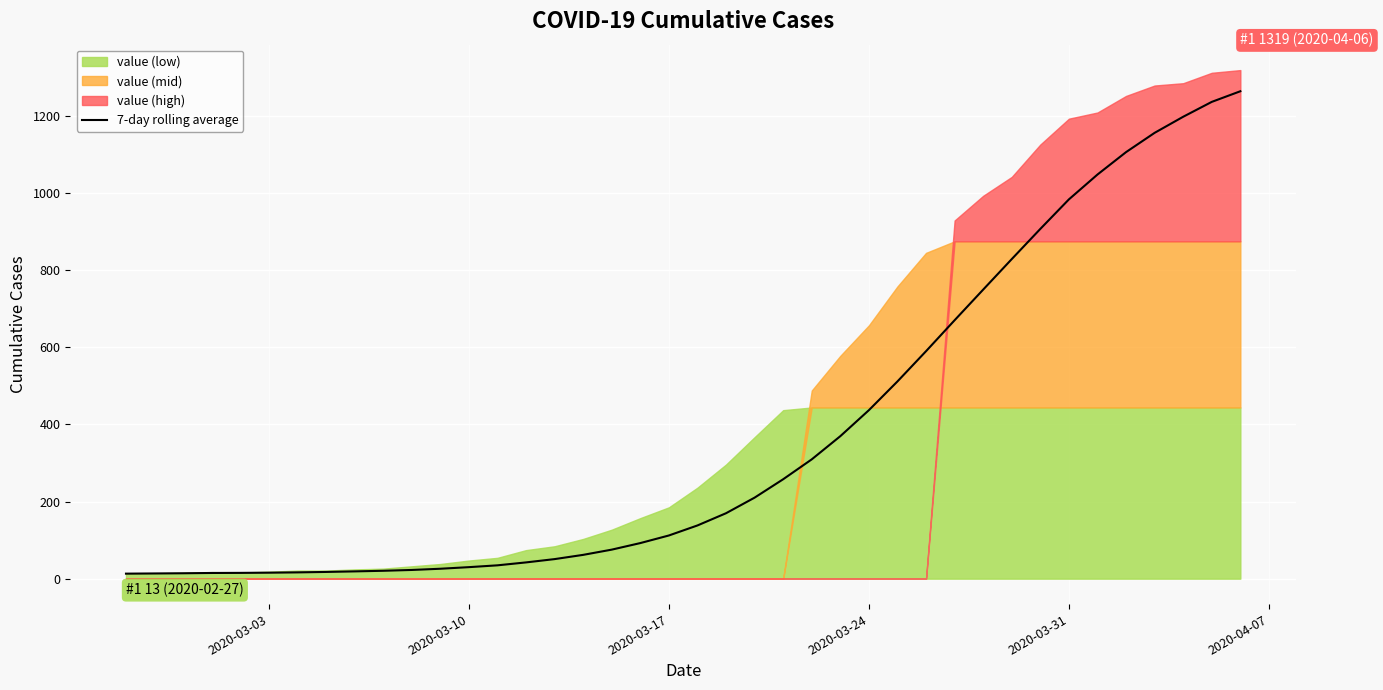

What is the maximum value for 7-day rolling average?

1264.1